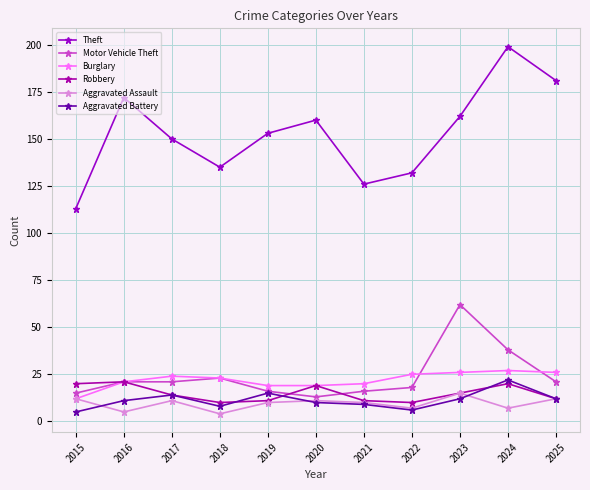

Which has a higher value, 2018 or 2016?

2016